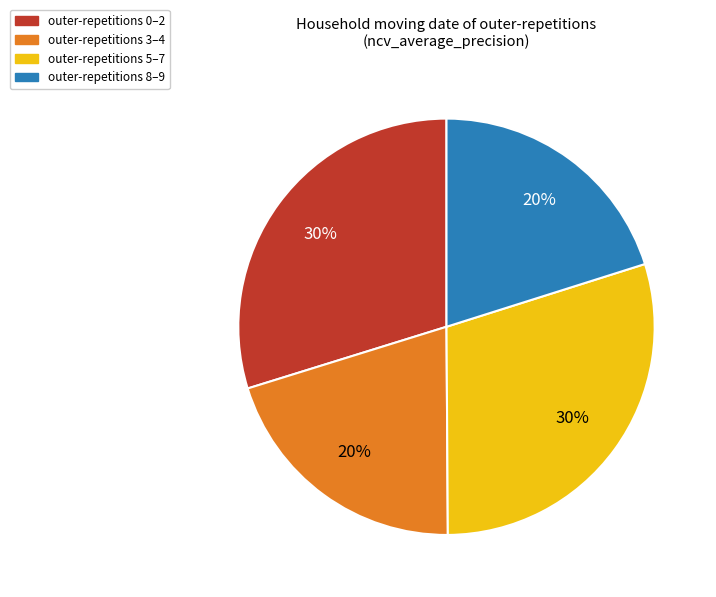

Is outer-repetitions 5–7 the majority of the pie?

No